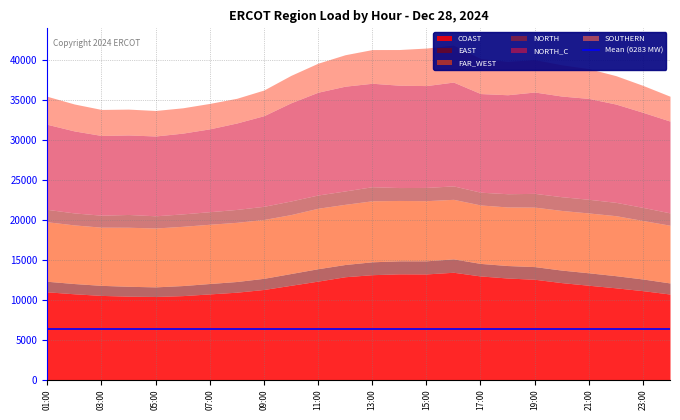

In NORTH, how many points are lower than both neighbors (excluding endpoints)?

5